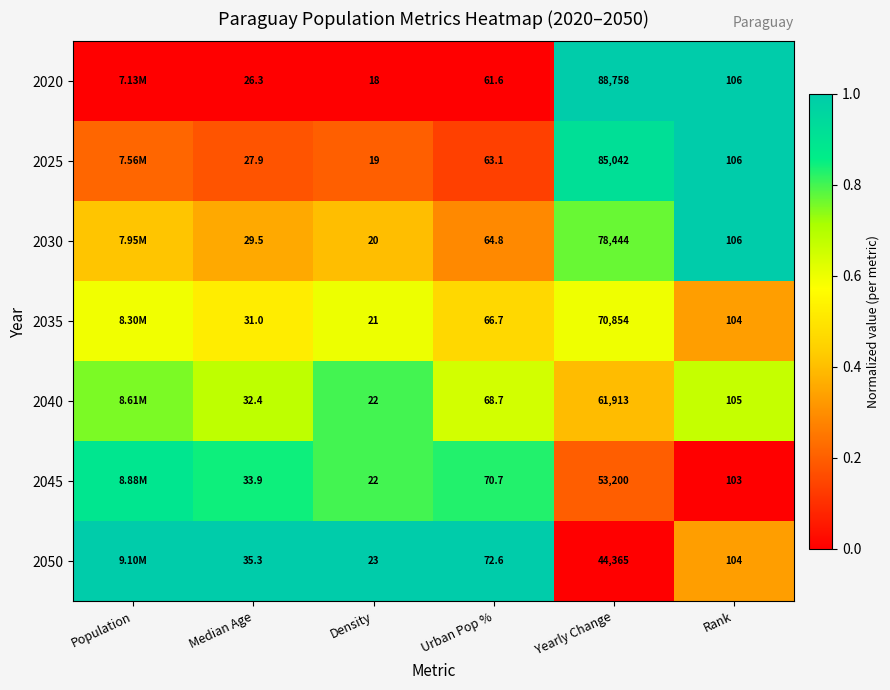

Is the value of 2035 at Urban Pop % greater than the value of 2050 at Density?

Yes